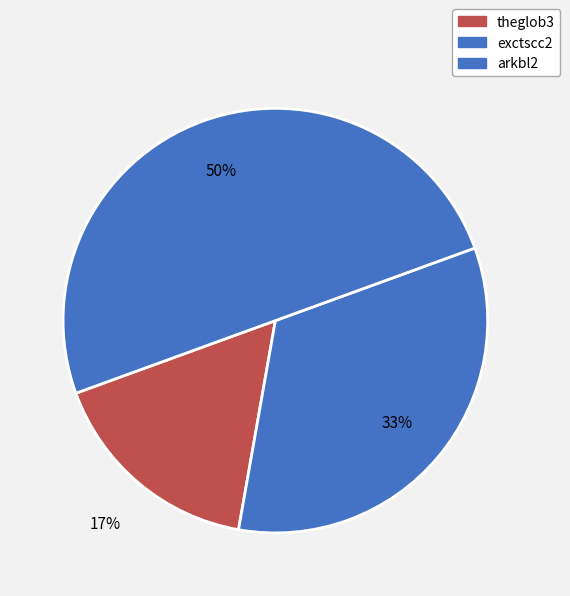

How many slices are in this pie chart?

3